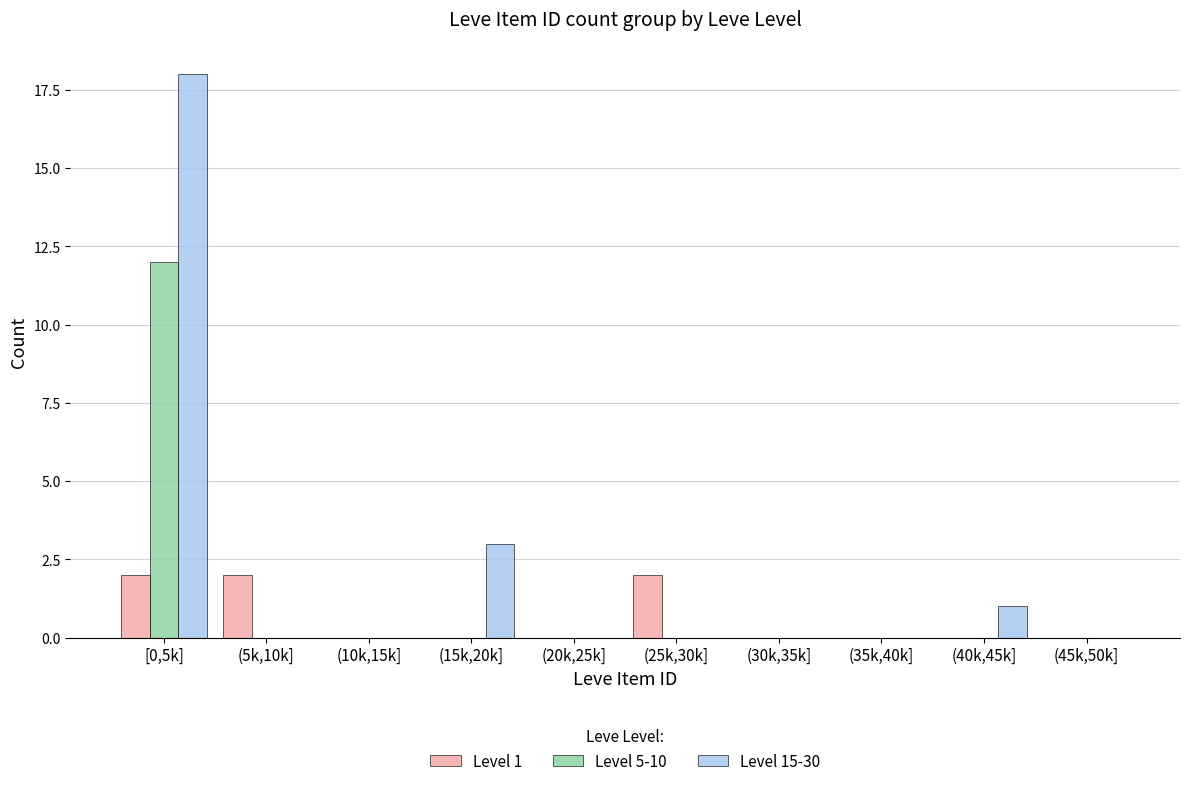

Reading left to right, what are all the values shown in this chart?

Level 1: [0,5k]=2	(5k,10k]=2	(10k,15k]=0	(15k,20k]=0	(20k,25k]=0	(25k,30k]=2	(30k,35k]=0	(35k,40k]=0	(40k,45k]=0	(45k,50k]=0
Level 5-10: [0,5k]=12	(5k,10k]=0	(10k,15k]=0	(15k,20k]=0	(20k,25k]=0	(25k,30k]=0	(30k,35k]=0	(35k,40k]=0	(40k,45k]=0	(45k,50k]=0
Level 15-30: [0,5k]=18	(5k,10k]=0	(10k,15k]=0	(15k,20k]=3	(20k,25k]=0	(25k,30k]=0	(30k,35k]=0	(35k,40k]=0	(40k,45k]=1	(45k,50k]=0